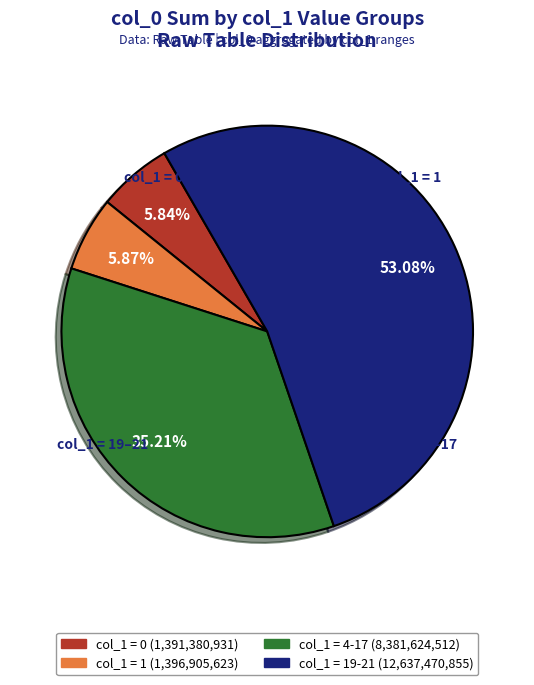

Is there a majority slice in this chart?

Yes